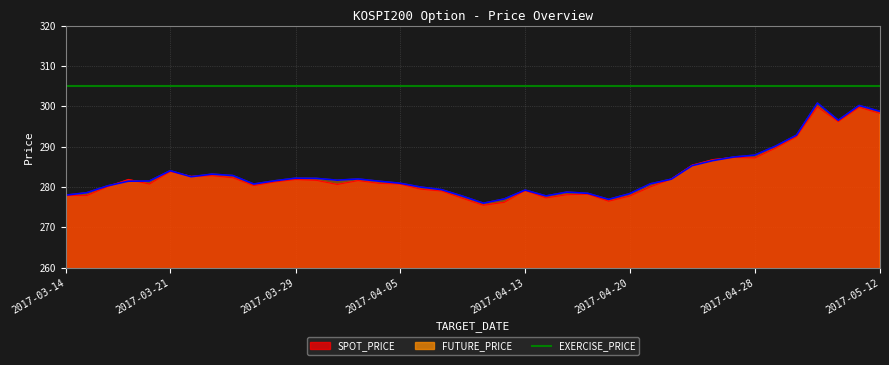

Is it true that FUTURE_PRICE equals 390.8 at 2017-04-06?

False